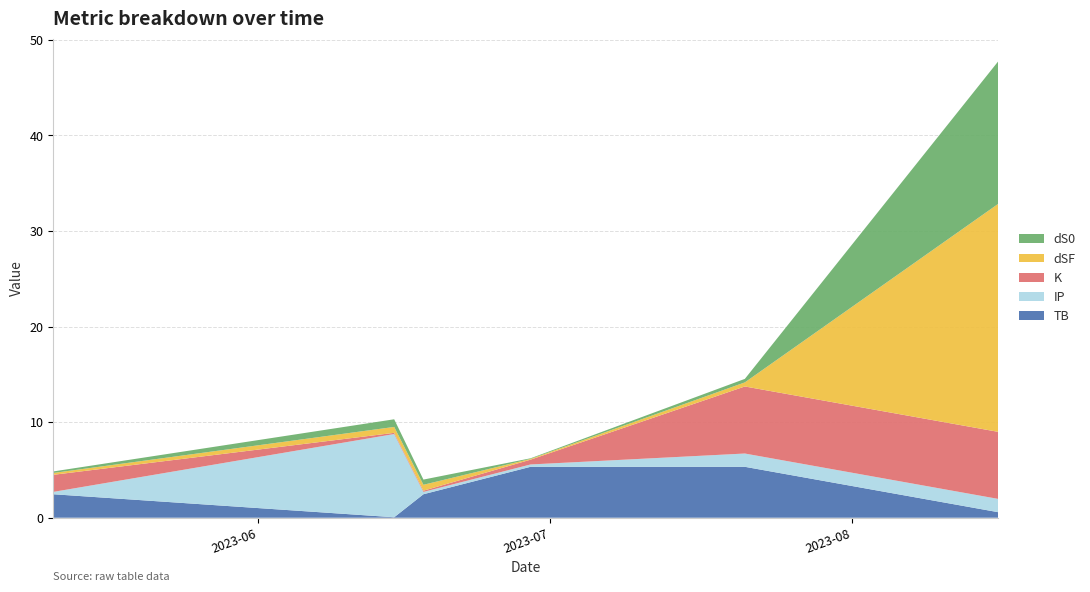

Reading left to right, extract all data points from this chart.

TB: 2.5	0.0	2.5	5.3	5.3	0.6
IP: 0.2	8.7	0.2	0.2	1.4	1.4
K: 1.8	0.1	0.1	0.5	7.0	7.0
dSF: 0.2	0.6	0.6	0.1	0.4	23.8
dS0: 0.2	0.8	0.5	0.1	0.4	14.9